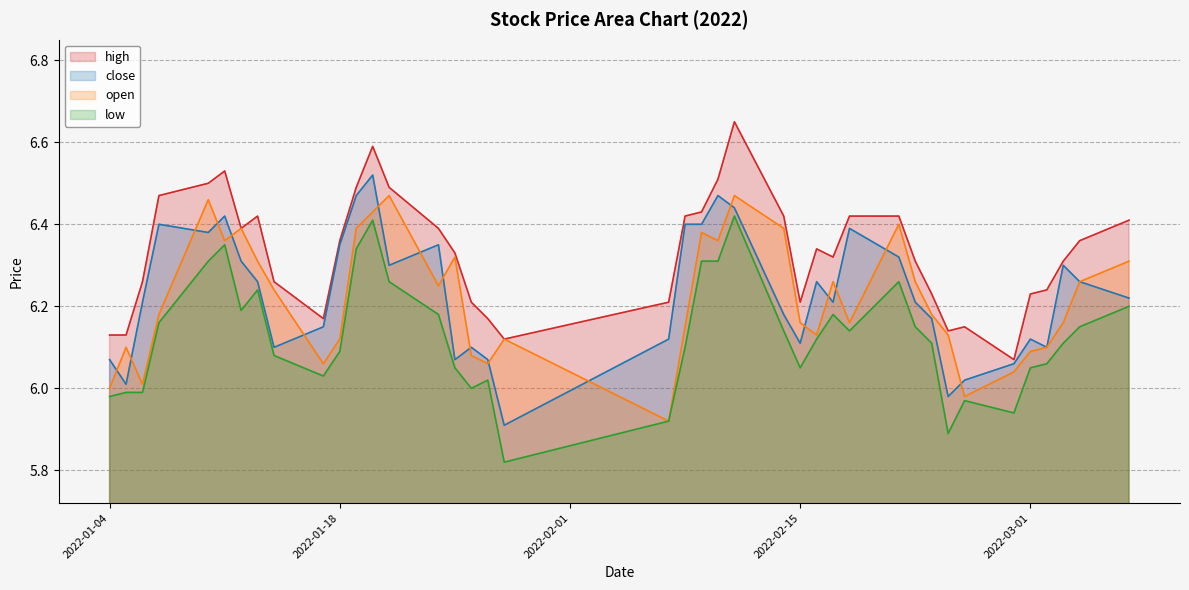

What is the total value across all series at 2022-01-28?

24.0